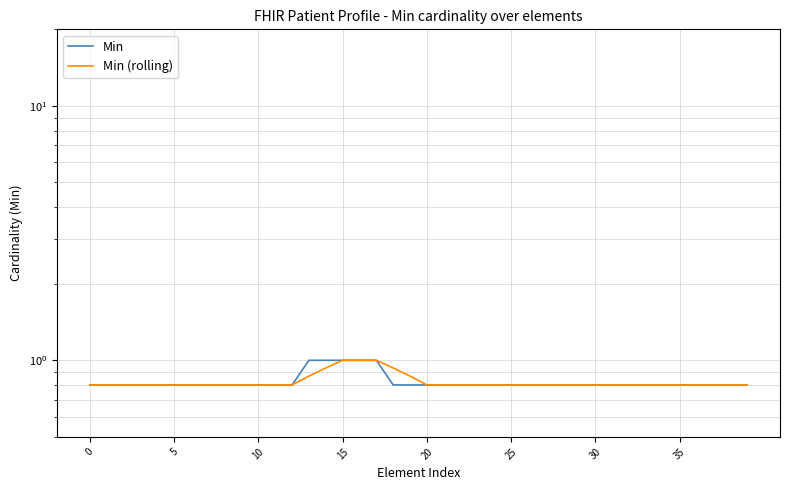

What is the smallest value displayed?

0.8